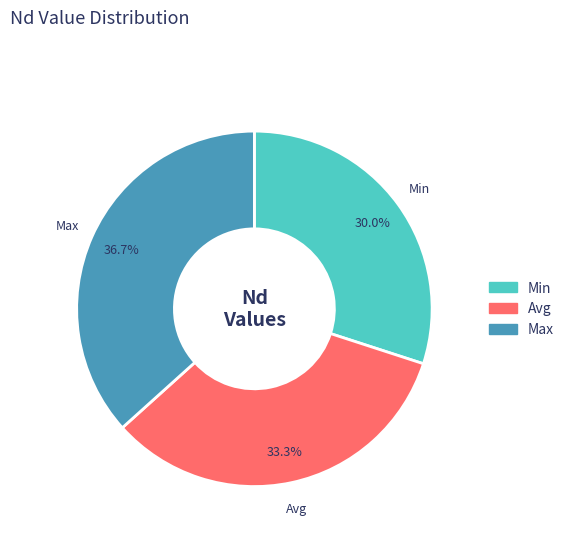

What is the smallest slice in the pie chart?

Min